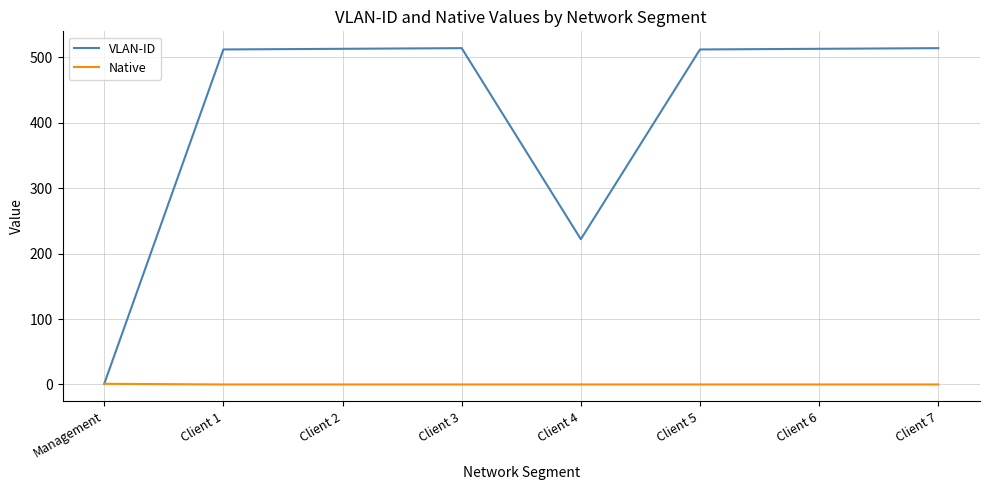

The value of VLAN-ID at Client 6 is 684. True or false?

False